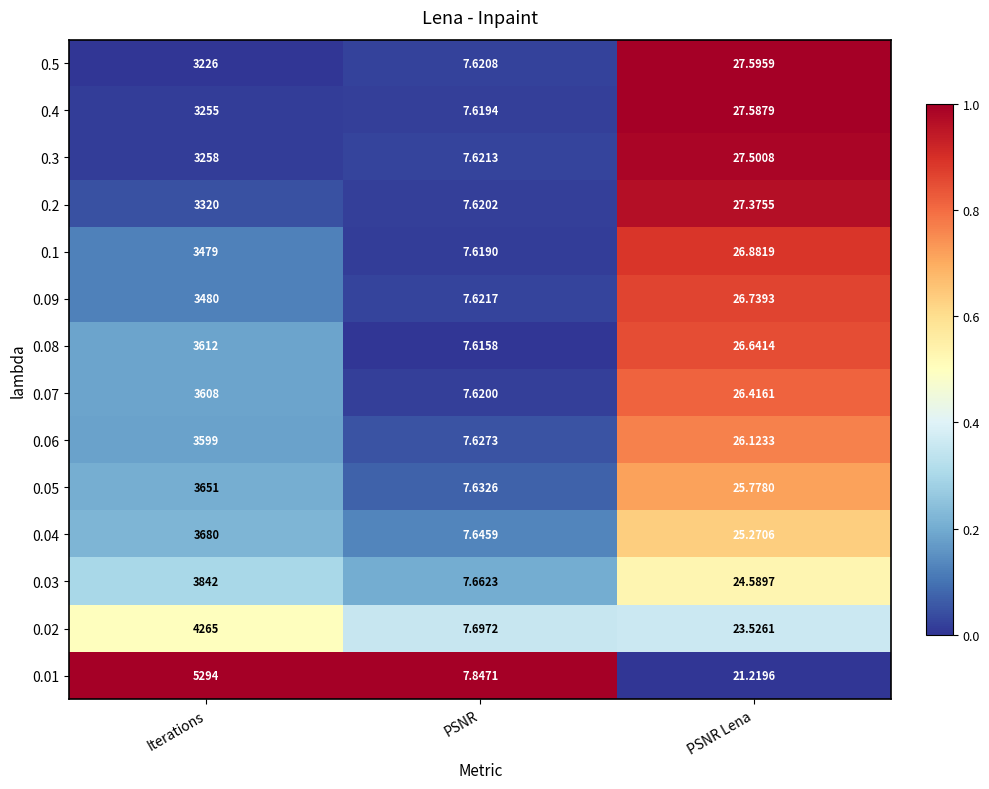

List the series in order of their peak value, lowest first.

0.5, 0.4, 0.3, 0.2, 0.1, 0.09, 0.06, 0.07, 0.08, 0.05, 0.04, 0.03, 0.02, 0.01